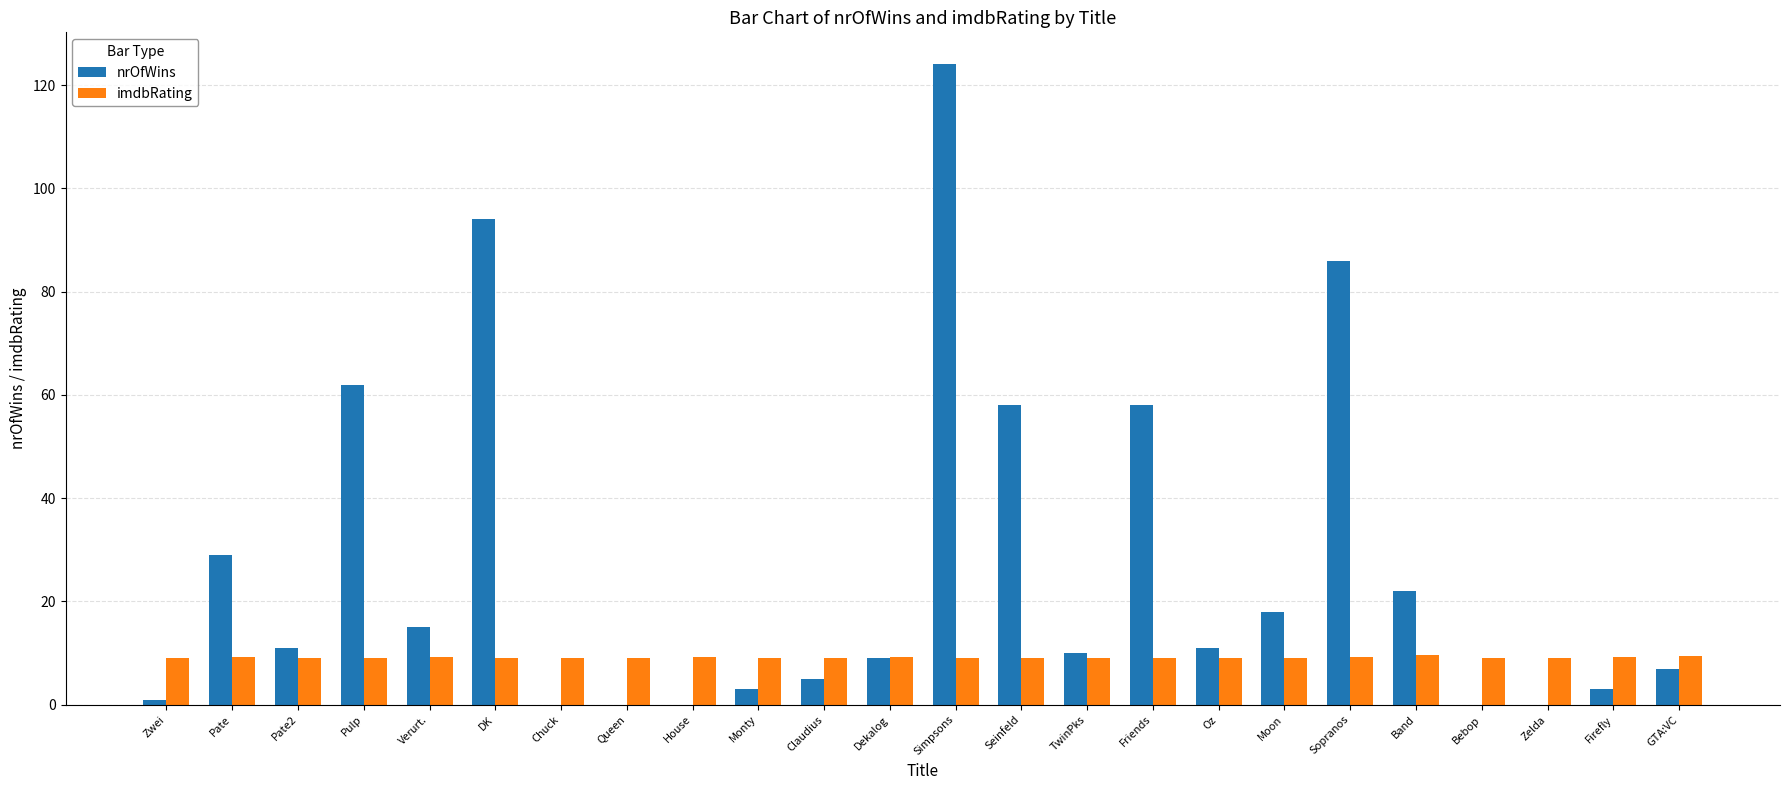

Which series has the largest total across all categories?

nrOfWins